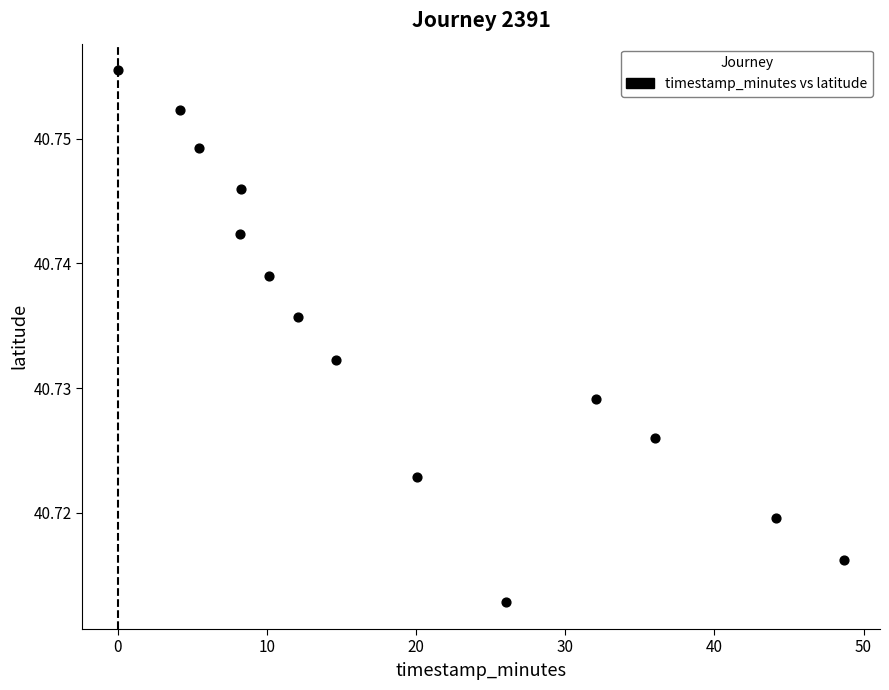

What is the range of X values (max minus min)?

48.6